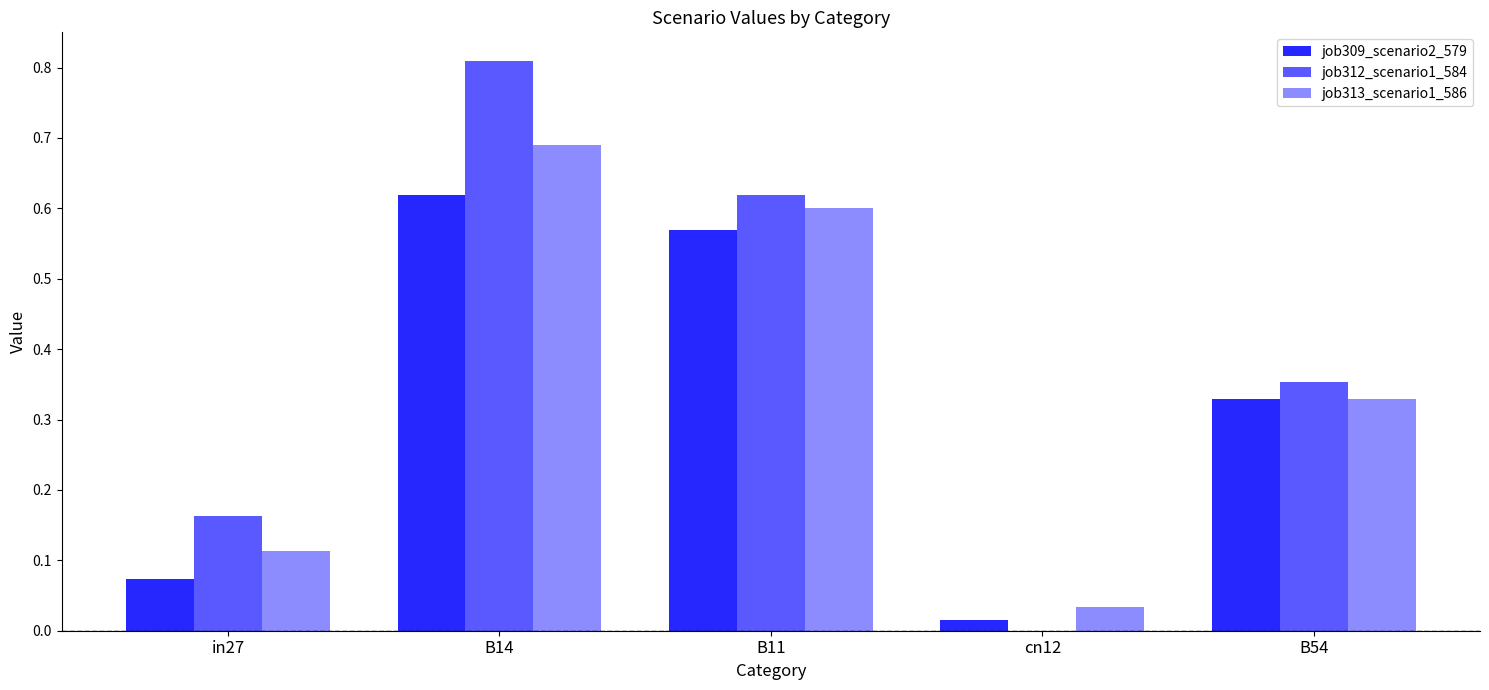

What is the difference between the highest and lowest values at in27?

0.1